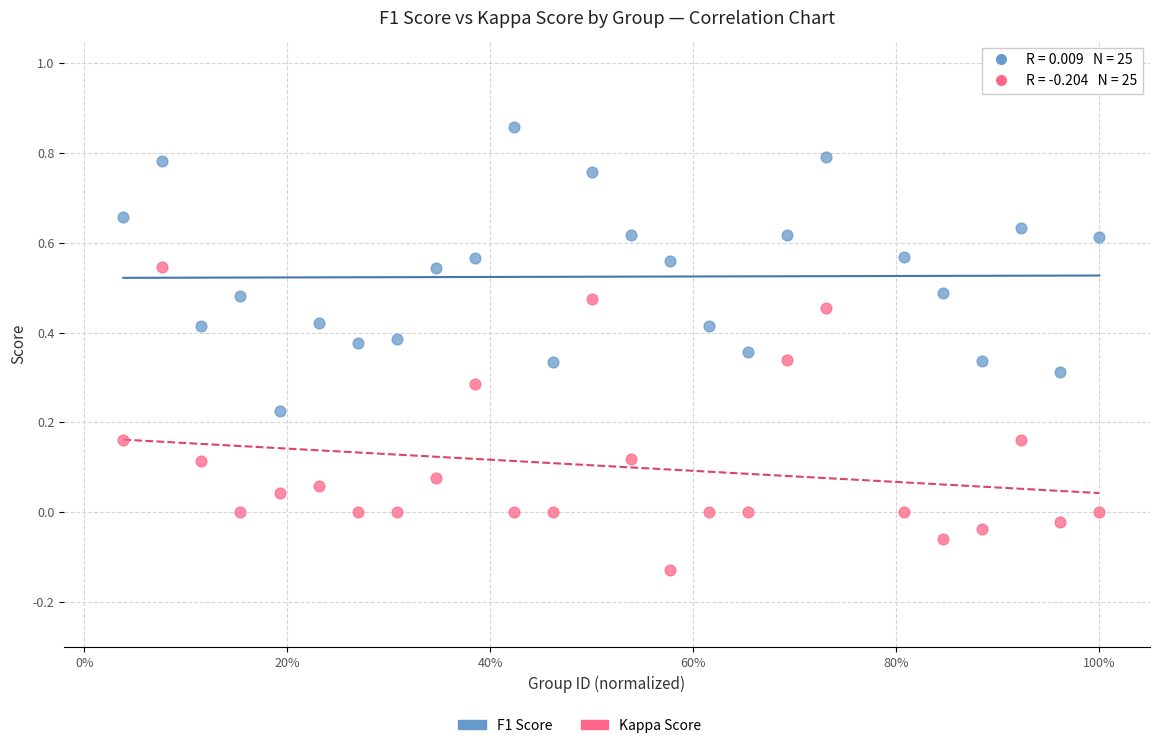

Across all data points, what is the range of X values (max minus min)?

1.0